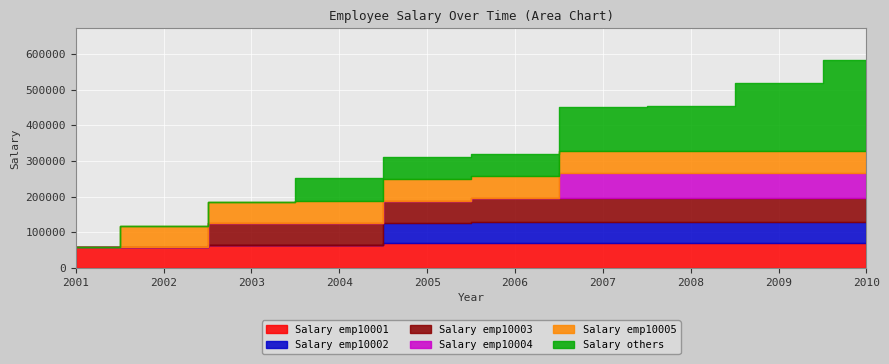

What is the difference between the maximum and second lowest values in the emp_10003 series?

65000